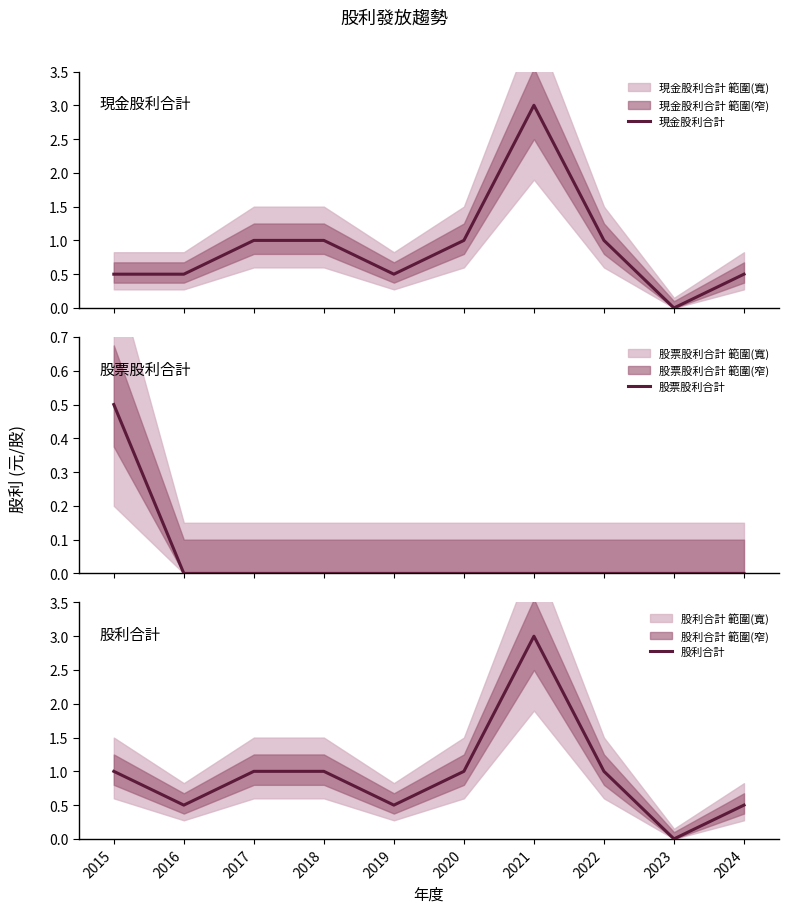

What is the value of the 現金股利合計 point at the 7th from the left?

3.0